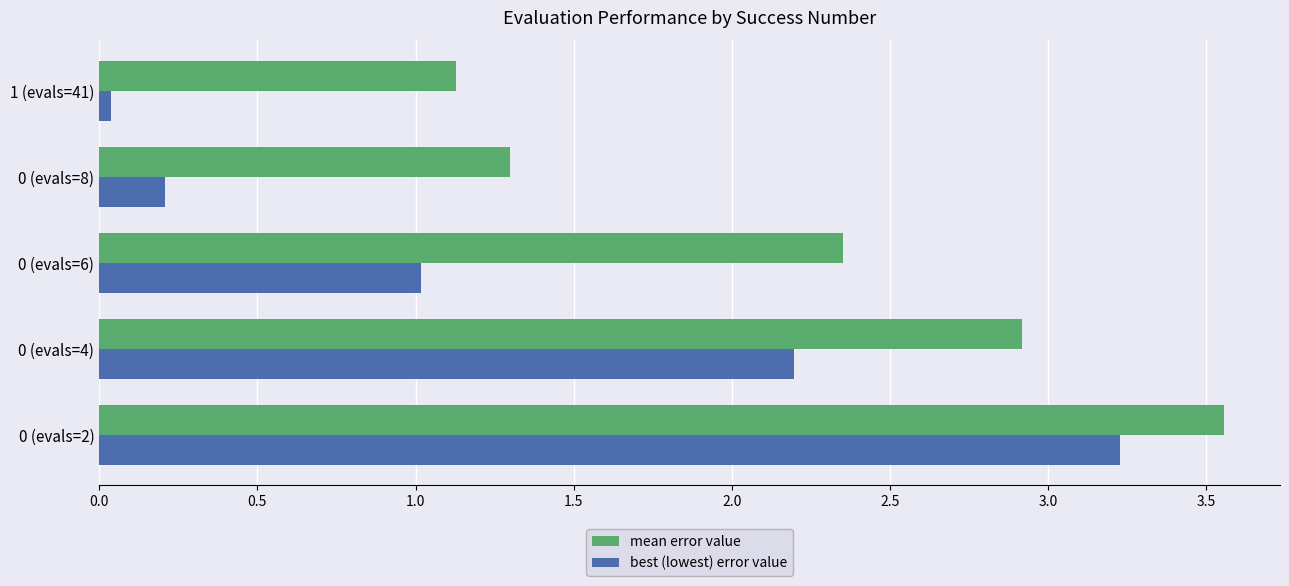

At which category does the chart reach its minimum across all series?

1 (evals=41)